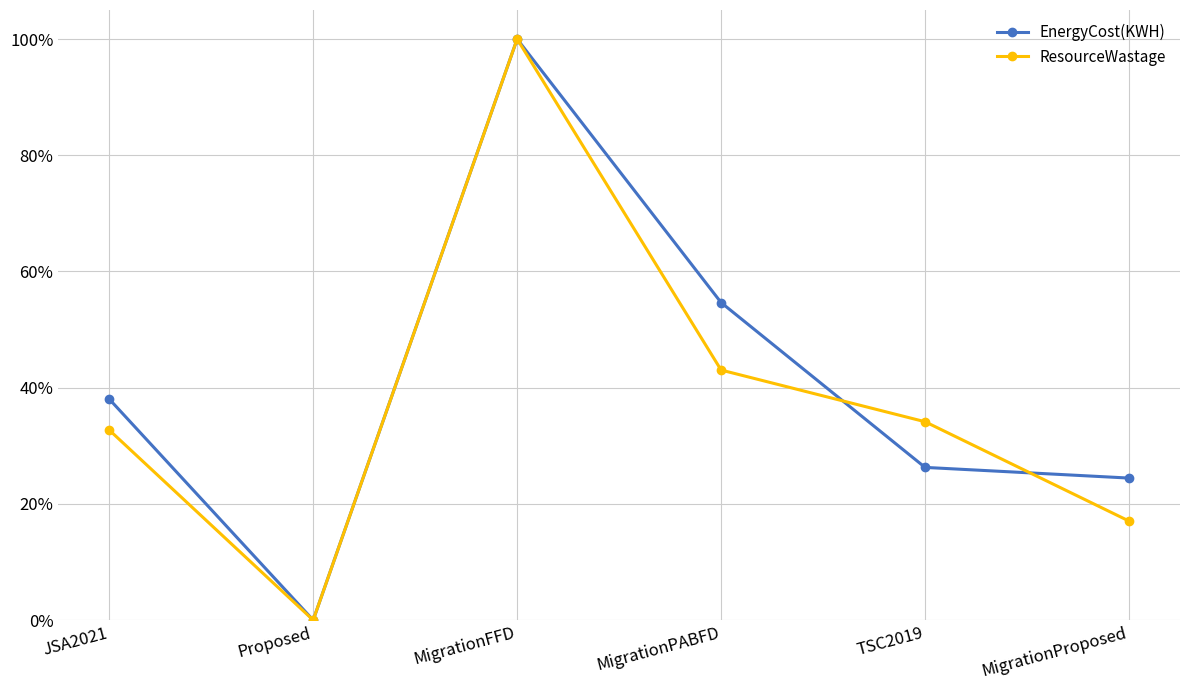

Which series has the largest total across all categories?

EnergyCost(KWH)